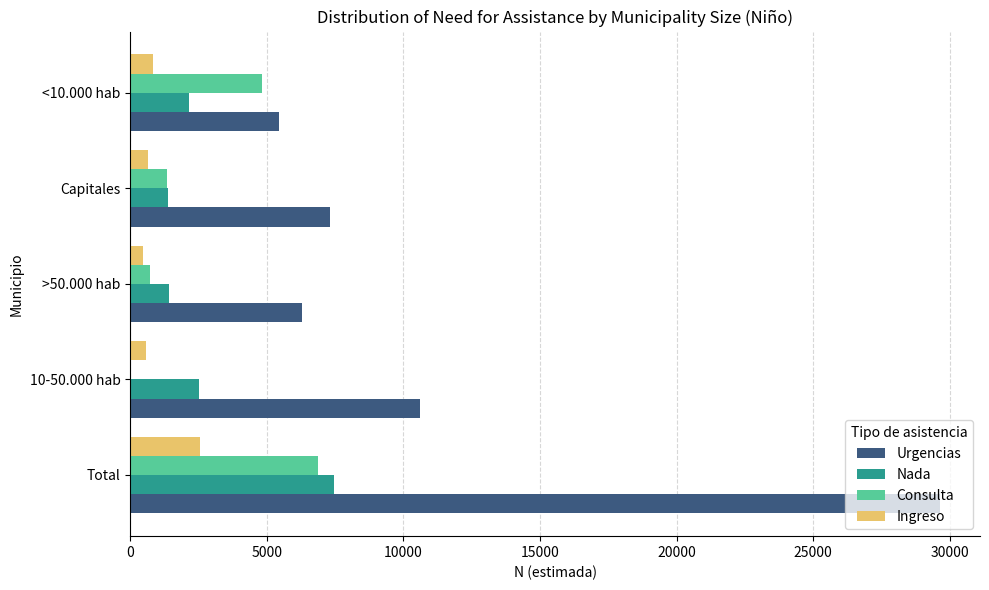

At which label is Consulta closest to 3445?

<10.000 hab